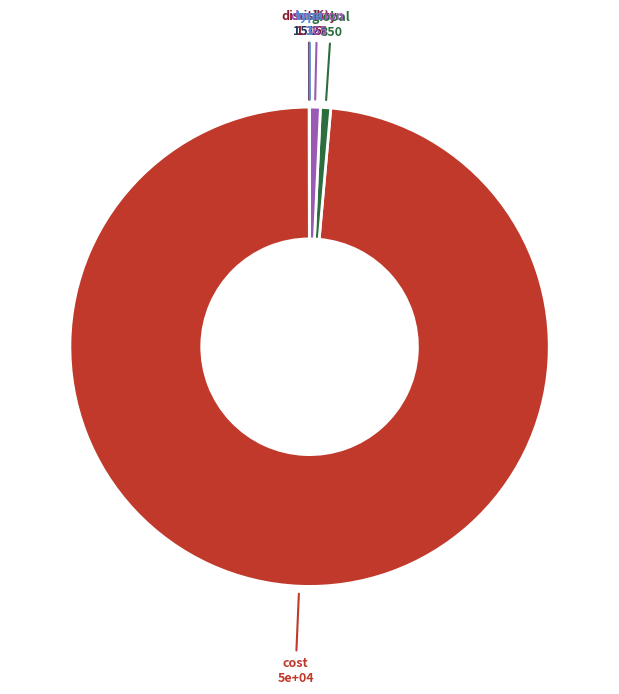

Is there a majority slice in this chart?

Yes